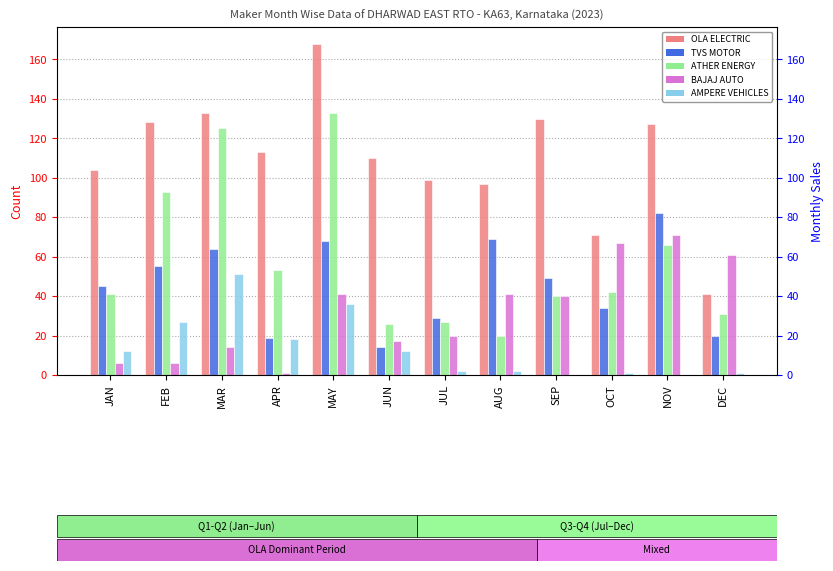

What are all the series names shown in the legend?

OLA ELECTRIC, TVS MOTOR, ATHER ENERGY, BAJAJ AUTO, AMPERE VEHICLES